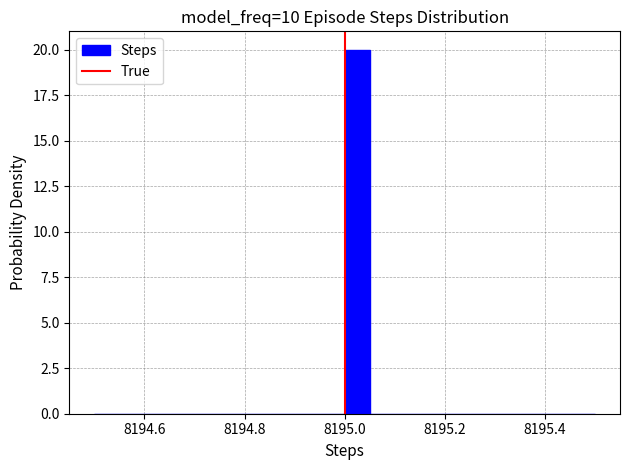

Around what value on the x-axis is the tallest bar? Give the approximate position of its centre, as read against the axis.

8195.02